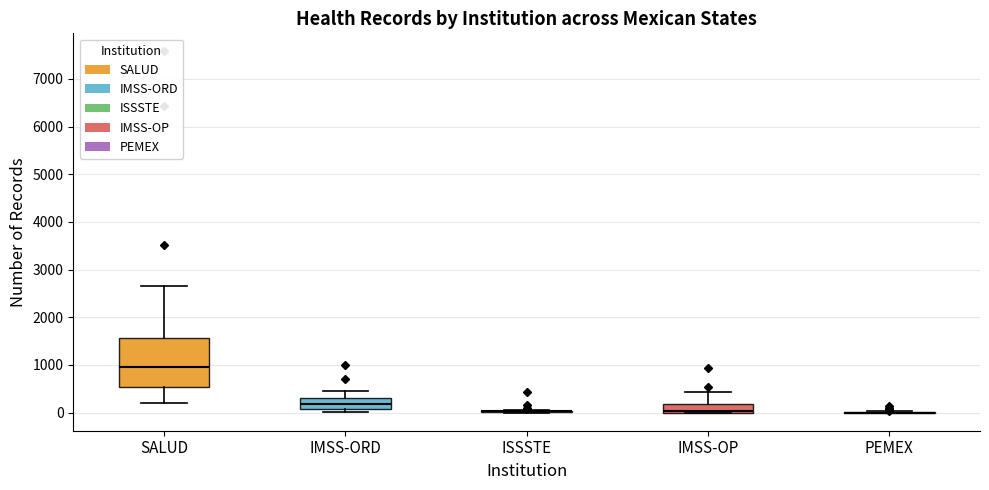

Comparing the boxes themselves (not the whiskers), which one is the tallest?

SALUD